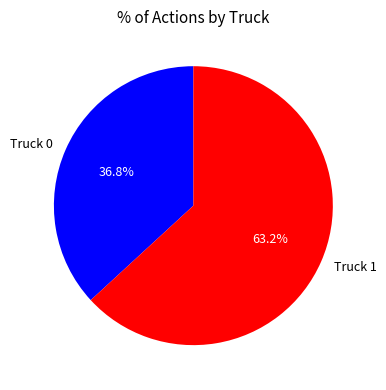

To the nearest percent, what is the average slice percentage?

50%